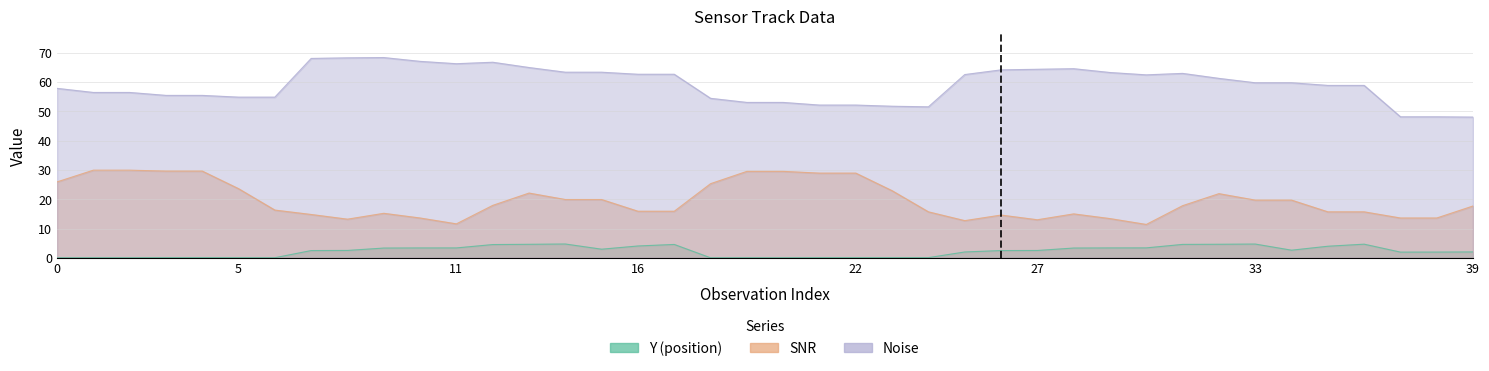

True or false: Noise has a value of 80.9 at 37.

False